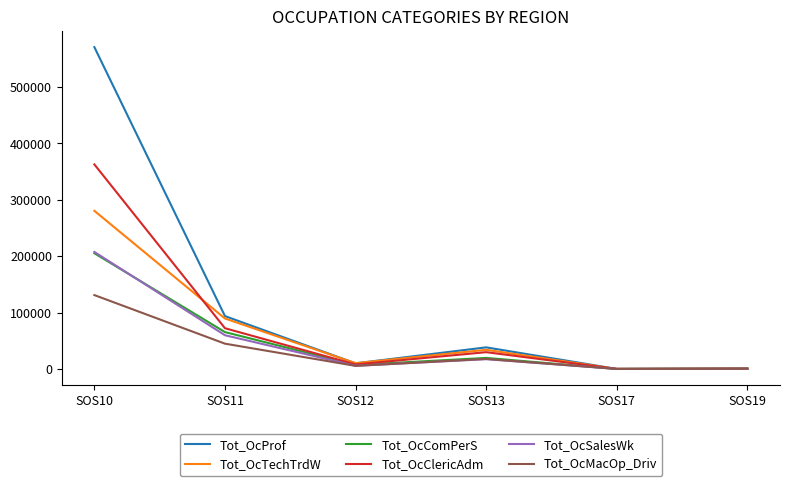

Which series has the largest range (max minus min)?

Tot_OcProf